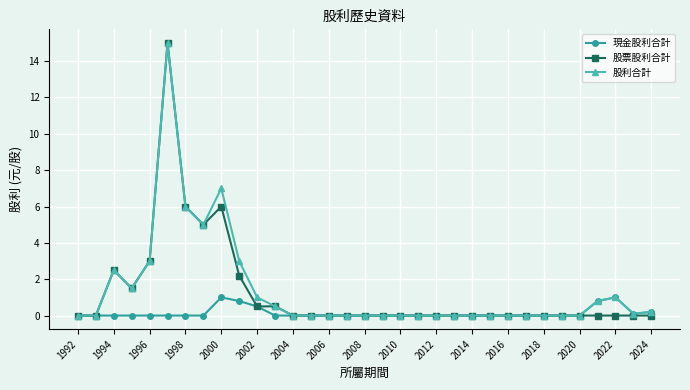

What is the maximum value for 股票股利合計?

15.0